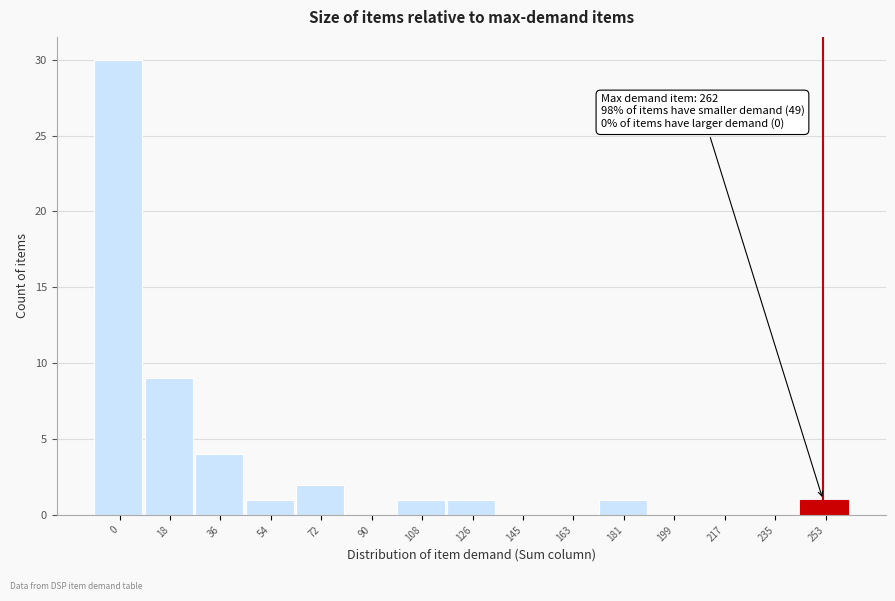

Reading left to right, transcribe all the data shown in this chart.

0=30	18=9	36=4	54=1	72=2	90=0	108=1	126=1	145=0	163=0	181=1	199=0	217=0	235=0	253=1